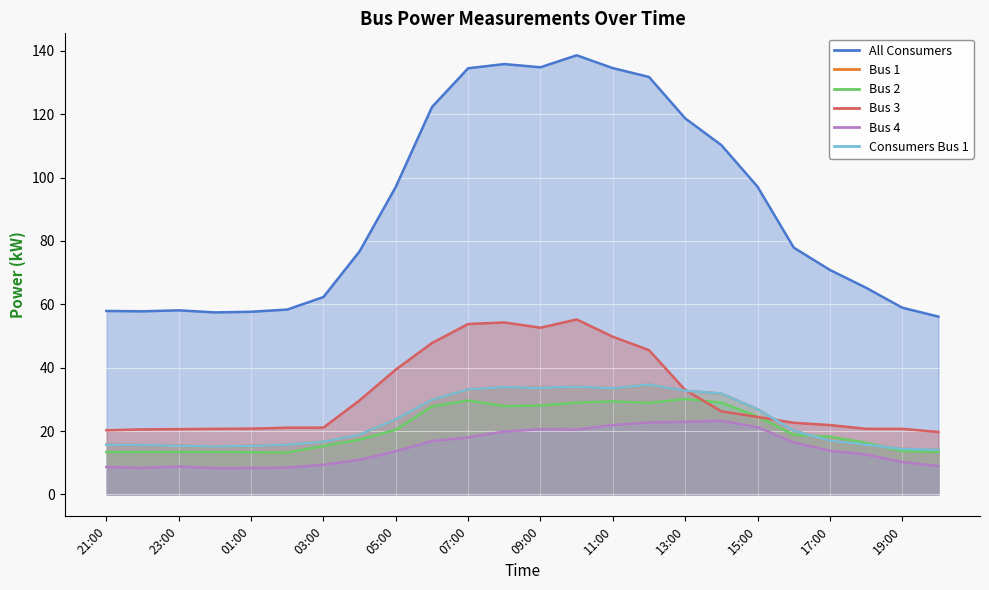

Where is Bus 3 nearest to the value 37?

05:00